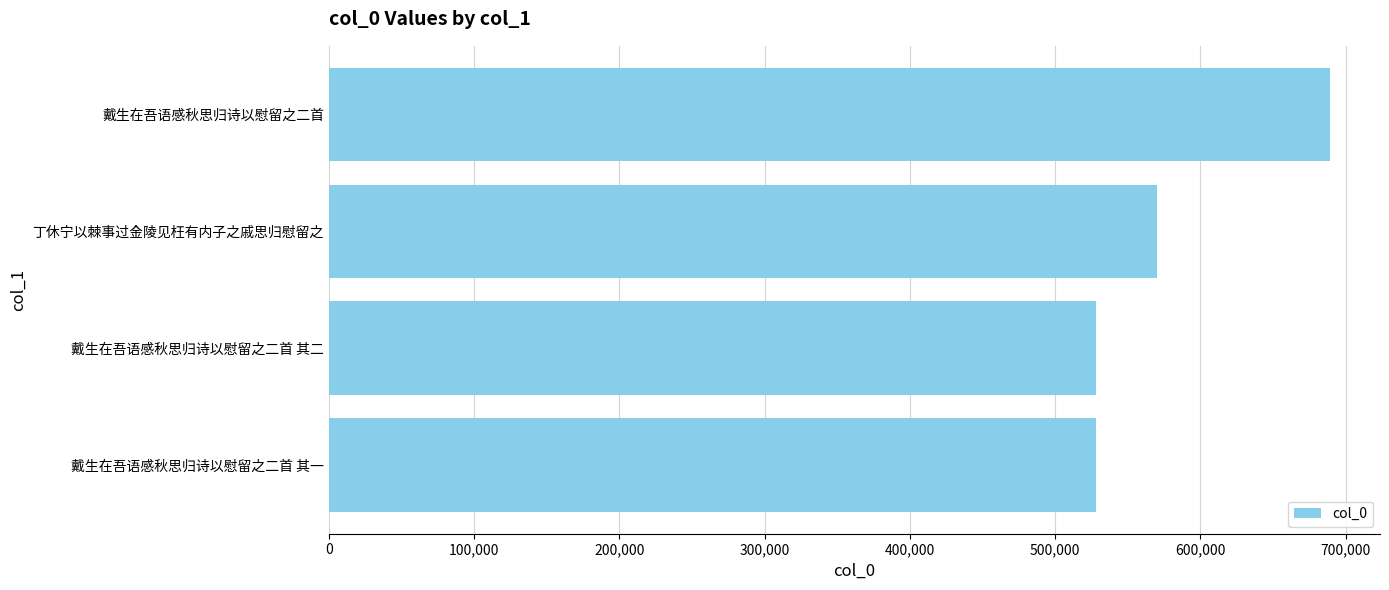

What is the difference between the maximum and minimum values?

161038